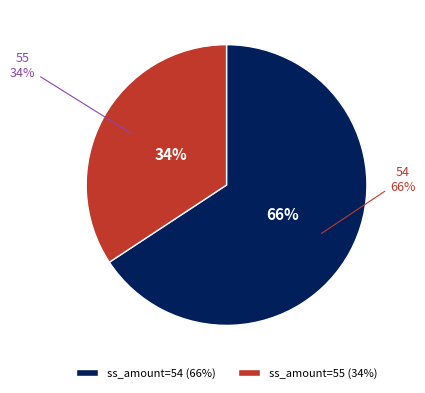

To the nearest percent, what percentage of the pie is 54?

66%